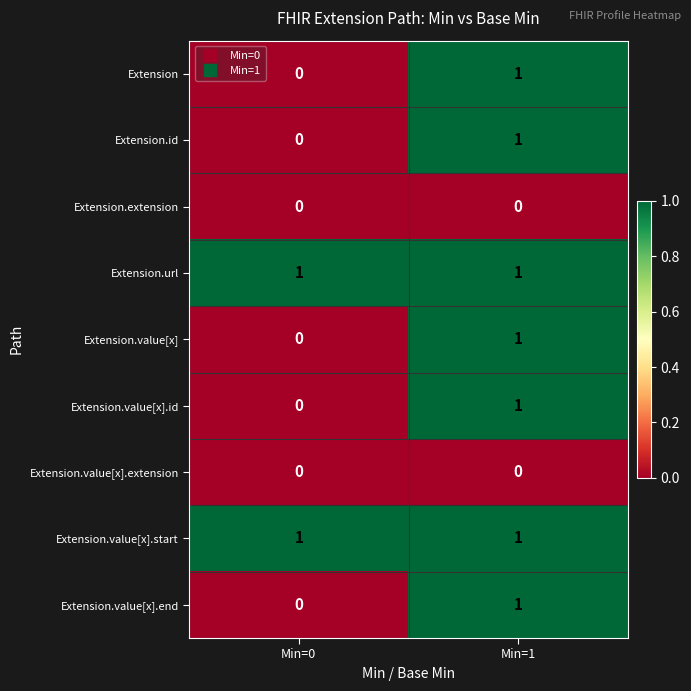

At how many categories does at least one series exceed 0?

2